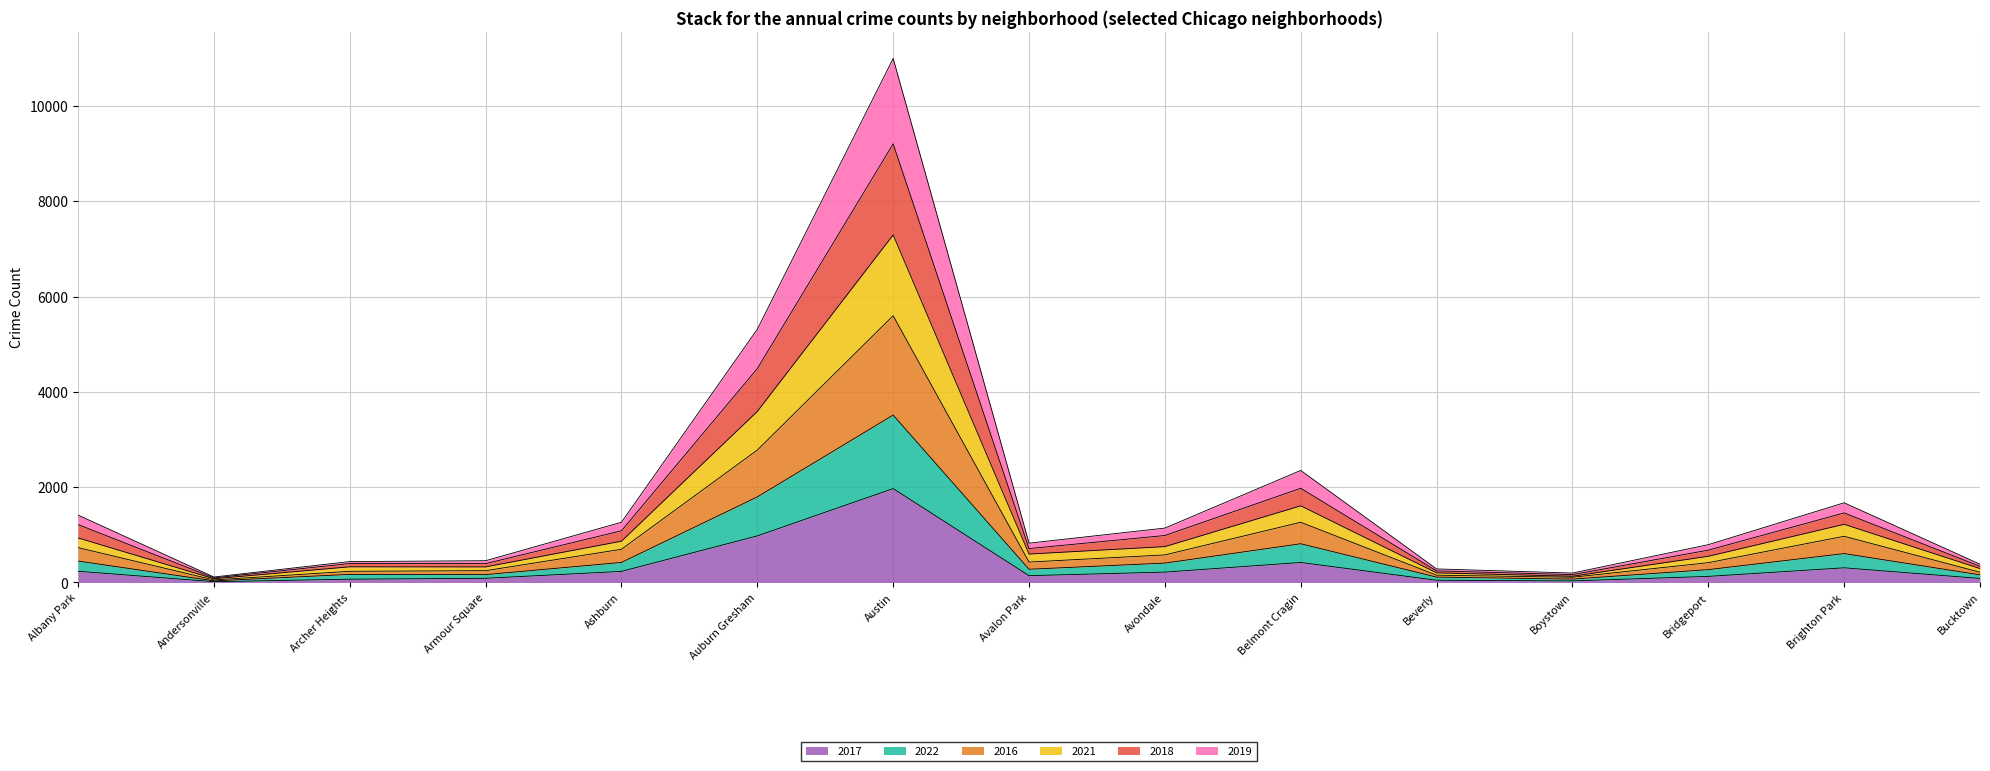

What position from the left is Austin?

7